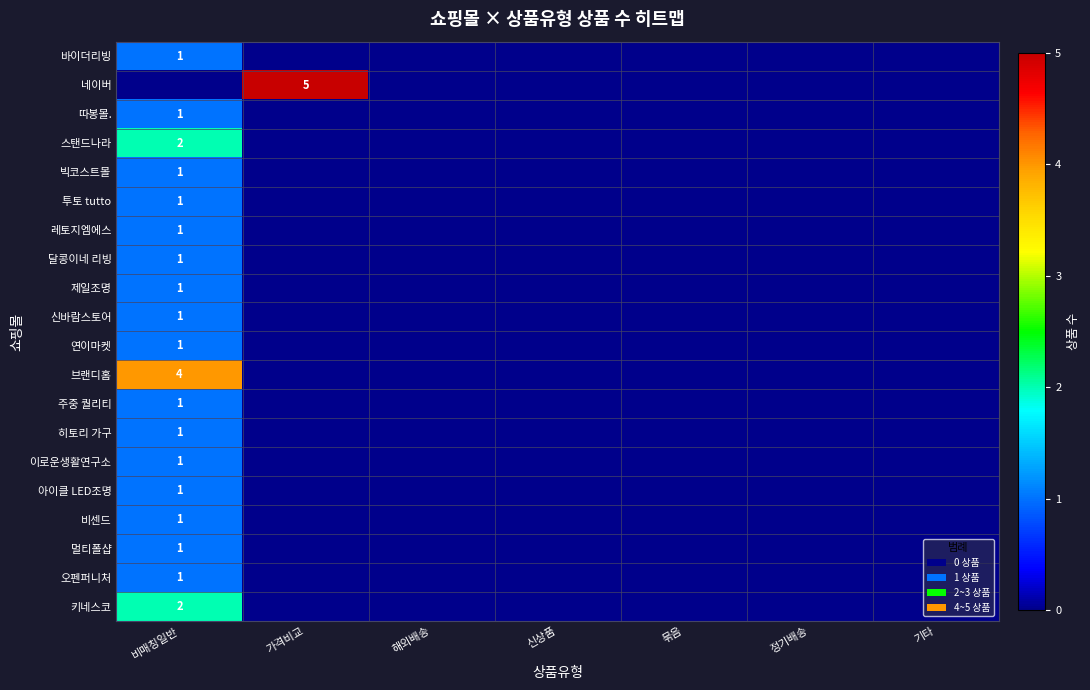

Which has a higher value, 기타 or 묶음?

기타